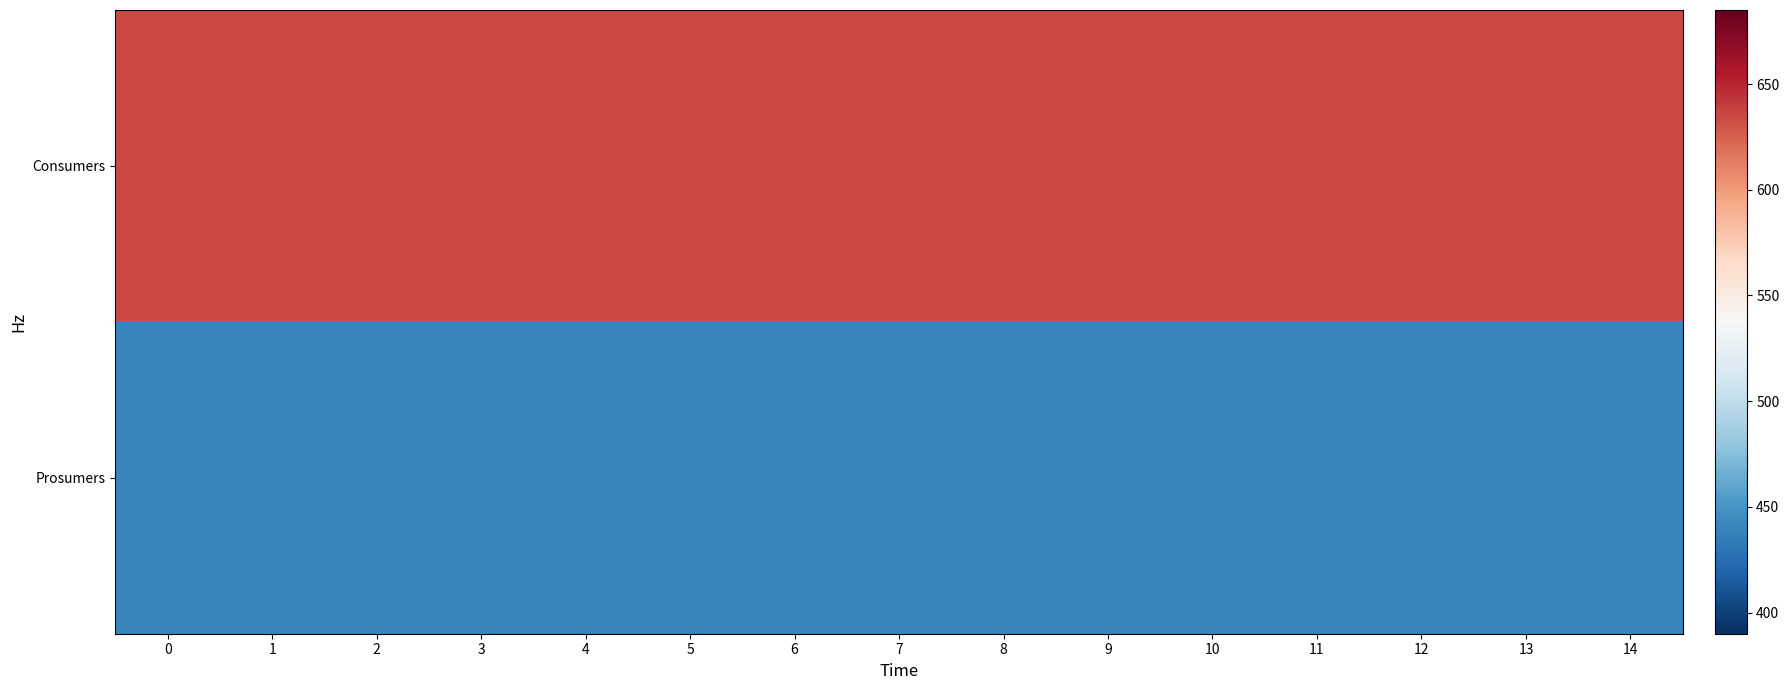

Which has a higher value, 12 or 0?

12